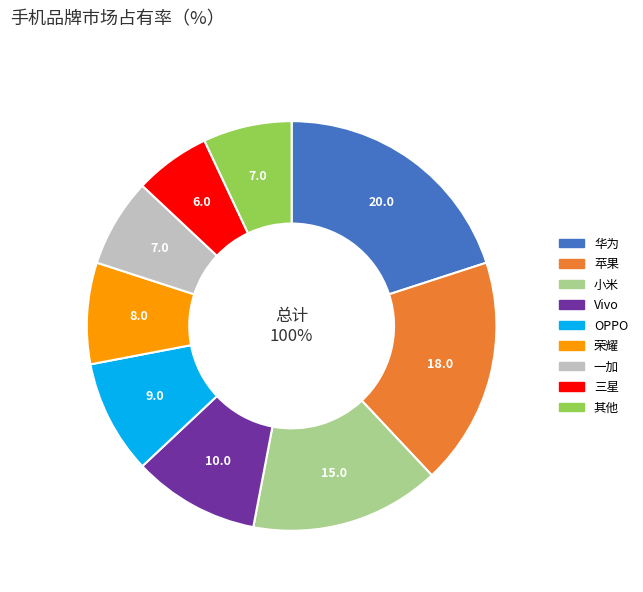

Between 华为 and OPPO, which is larger?

华为